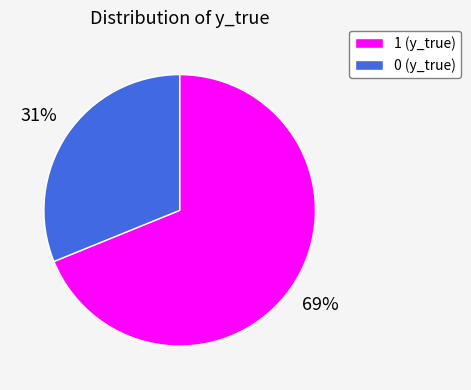

What is the largest slice in the pie chart?

1